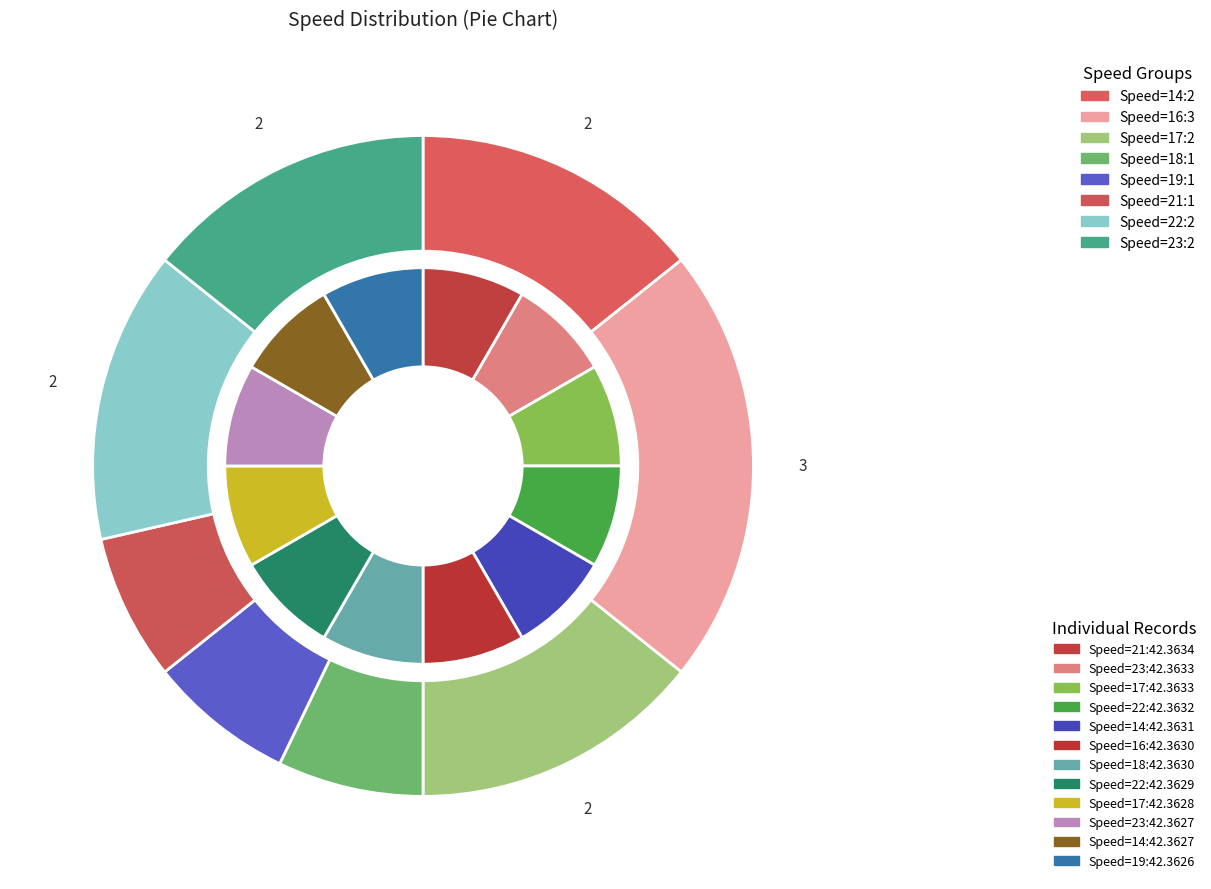

The Speed=19 slice represents 7% of the pie. True or false?

True